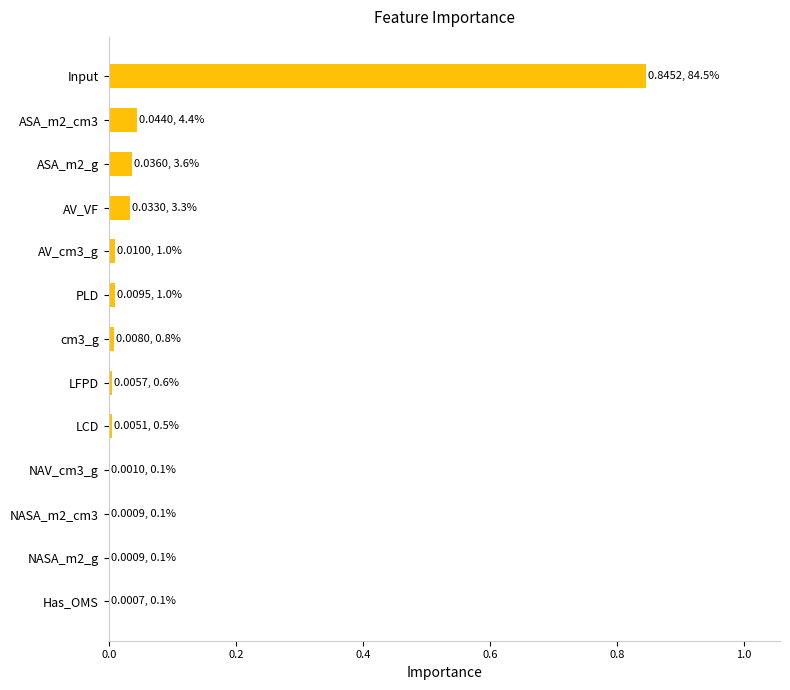

True or false: the data shows 0.0 at AV_VF.

True